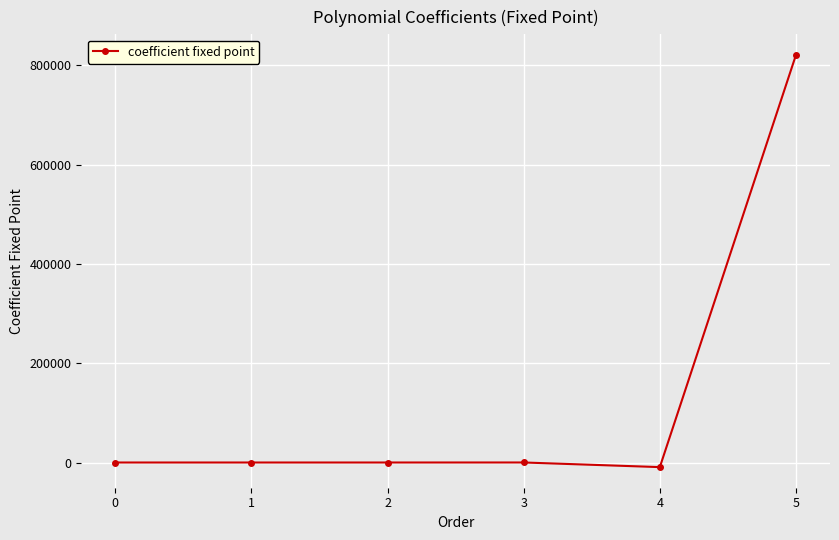

Count the number of categories in the chart.

6